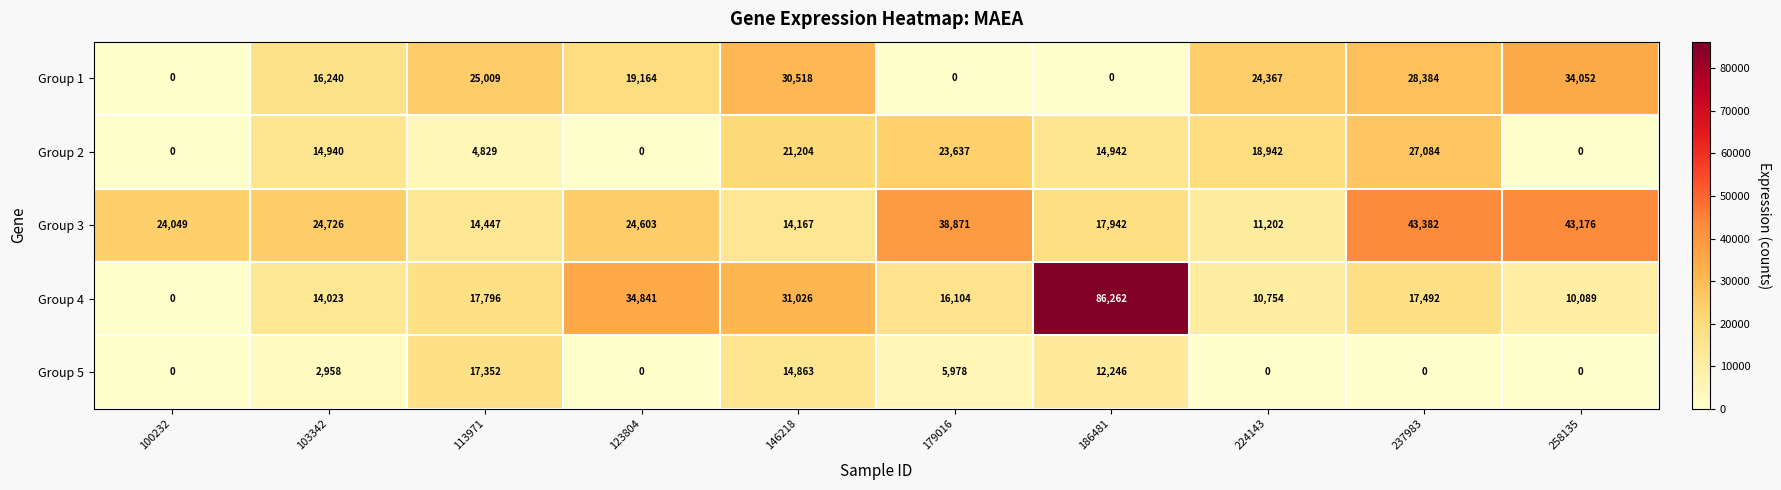

Which label corresponds to the largest value in the chart?

186481